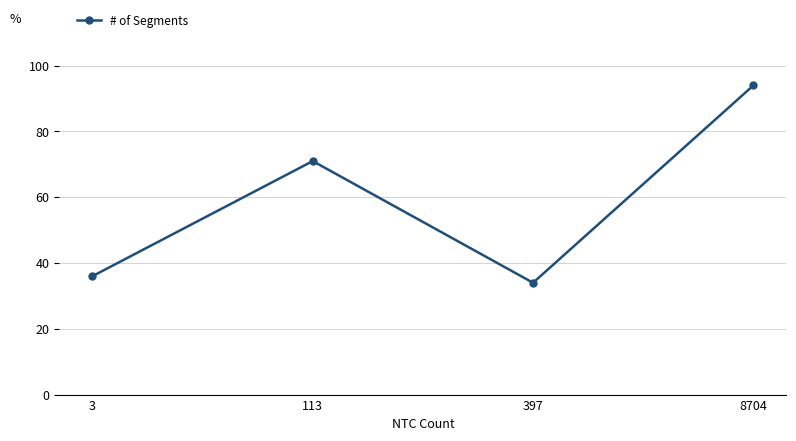

How many points are higher than both their immediate neighbors (excluding endpoints)?

1